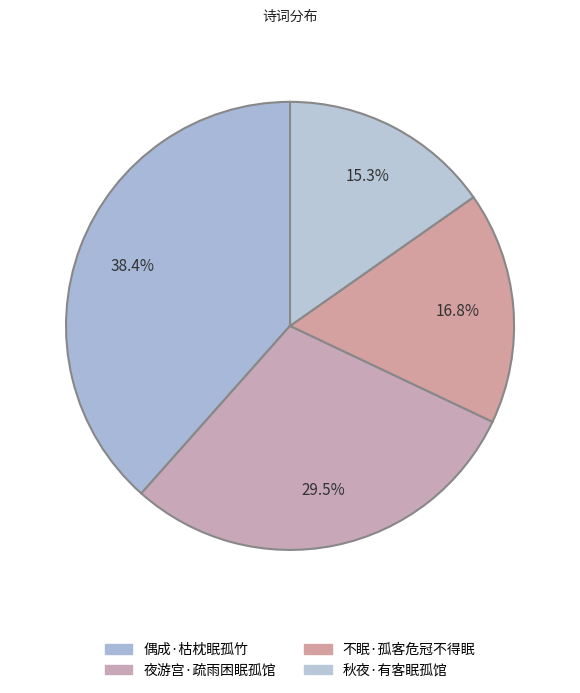

How many slices are in this pie chart?

4